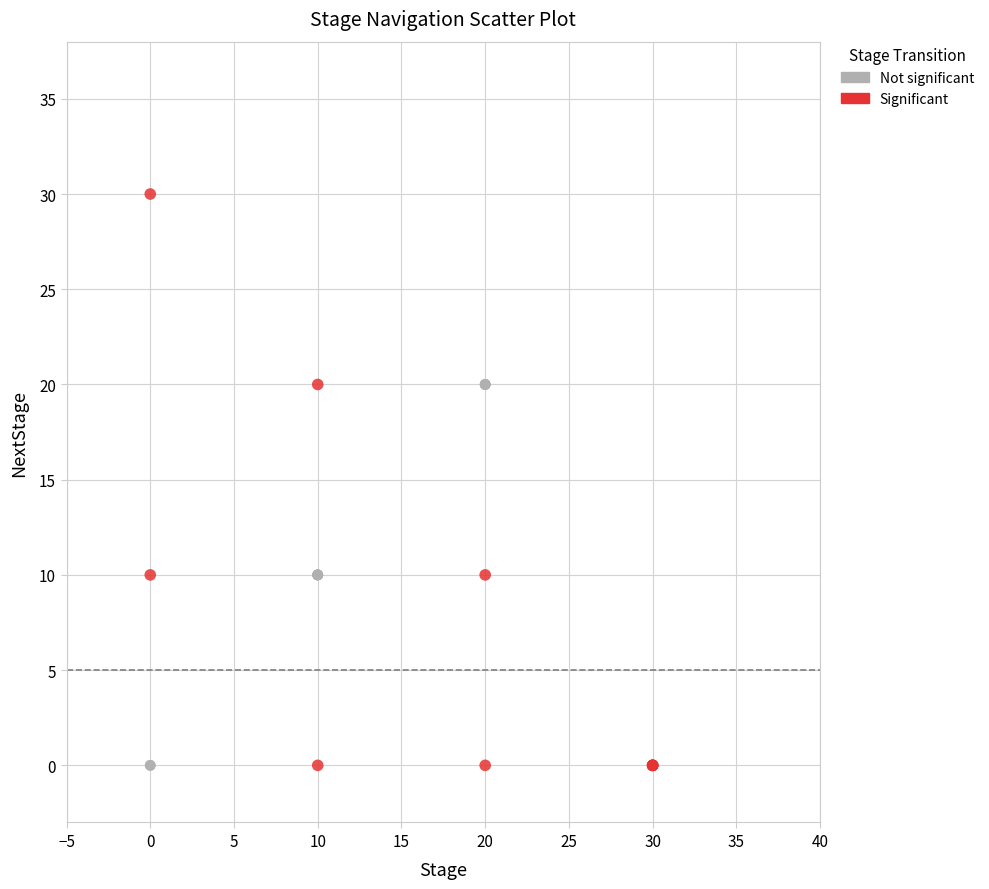

Which series contains the highest Y value?

Significant